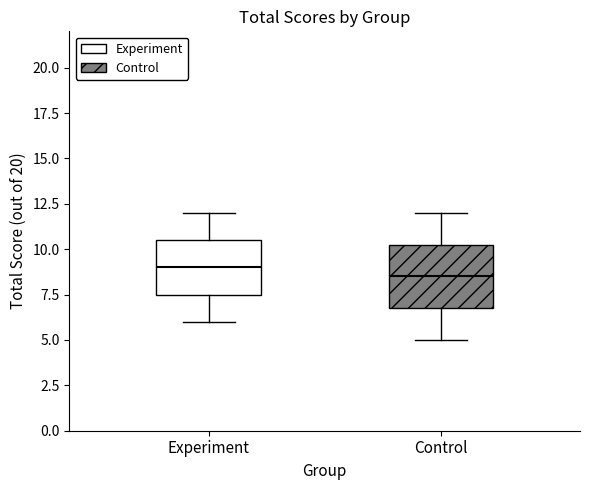

Reading left to right, read every box against the y-axis: the position of its median line, the range the box covers, and the ends of its whiskers. The values are not printed on the chart, so give them approximately, as read against the axis.

Experiment: median 9.0, box 7.5 to 10.5, whiskers 6.0 to 12.0
Control: median 8.5, box 7.0 to 10.5, whiskers 5.0 to 12.0